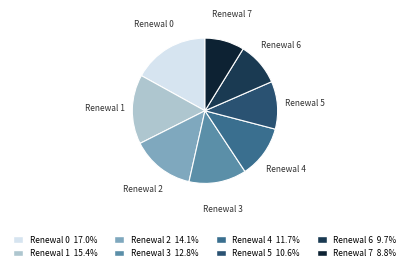

Do Renewal 4 and Renewal 0 together represent more than half of the pie?

No